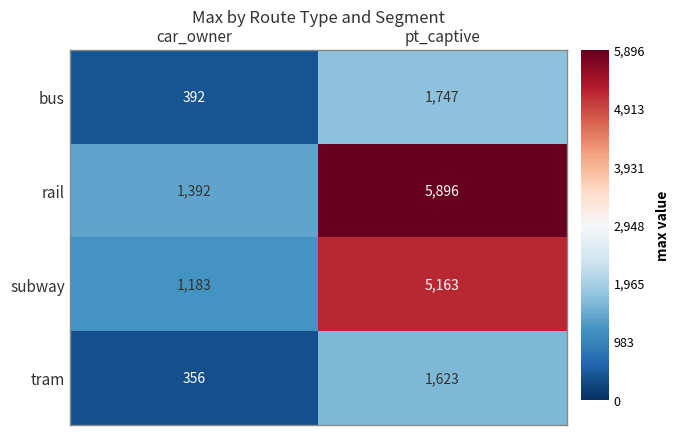

Which category has the lowest value in the rail series?

car_owner